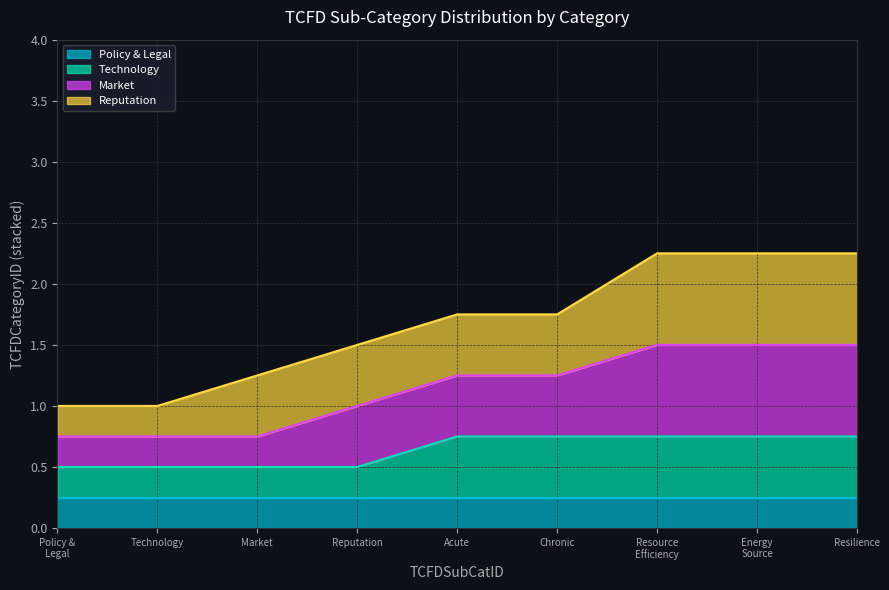

What are all the series names shown in the legend?

Policy & Legal, Technology, Market, Reputation